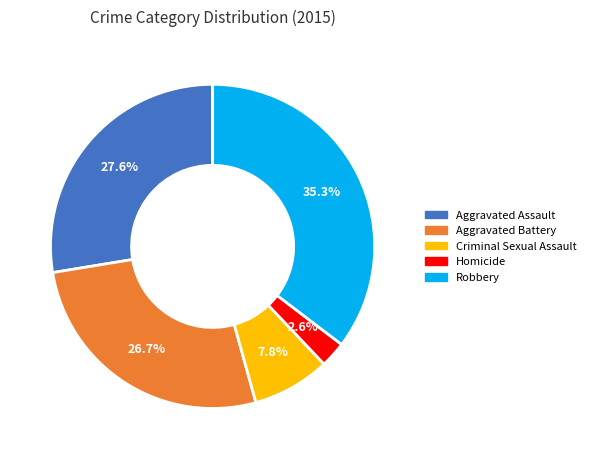

Is there any slice that represents more than half of the pie?

No